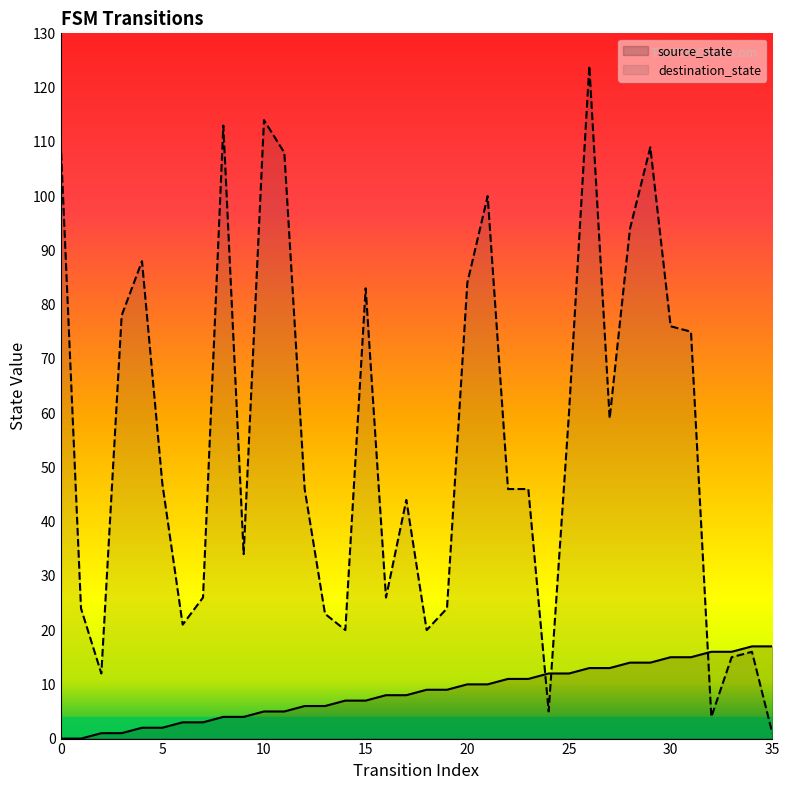

How many lines are shown in the chart?

2